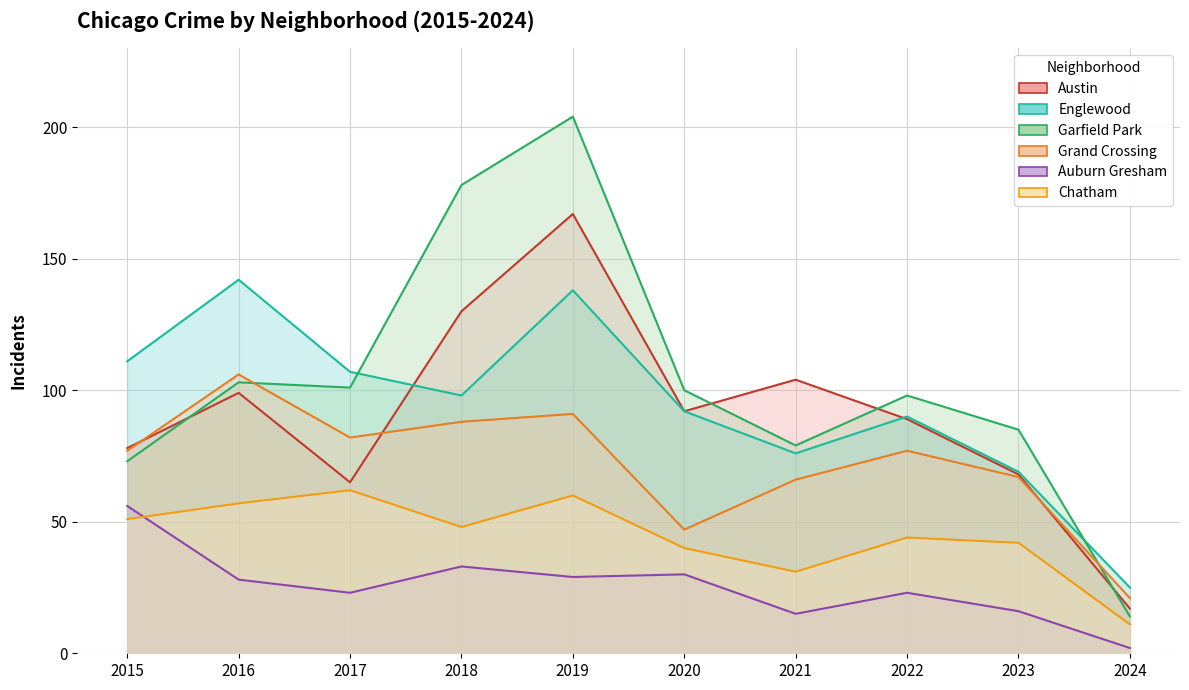

Where do Chatham and Auburn Gresham first cross each other?

2015 and 2016